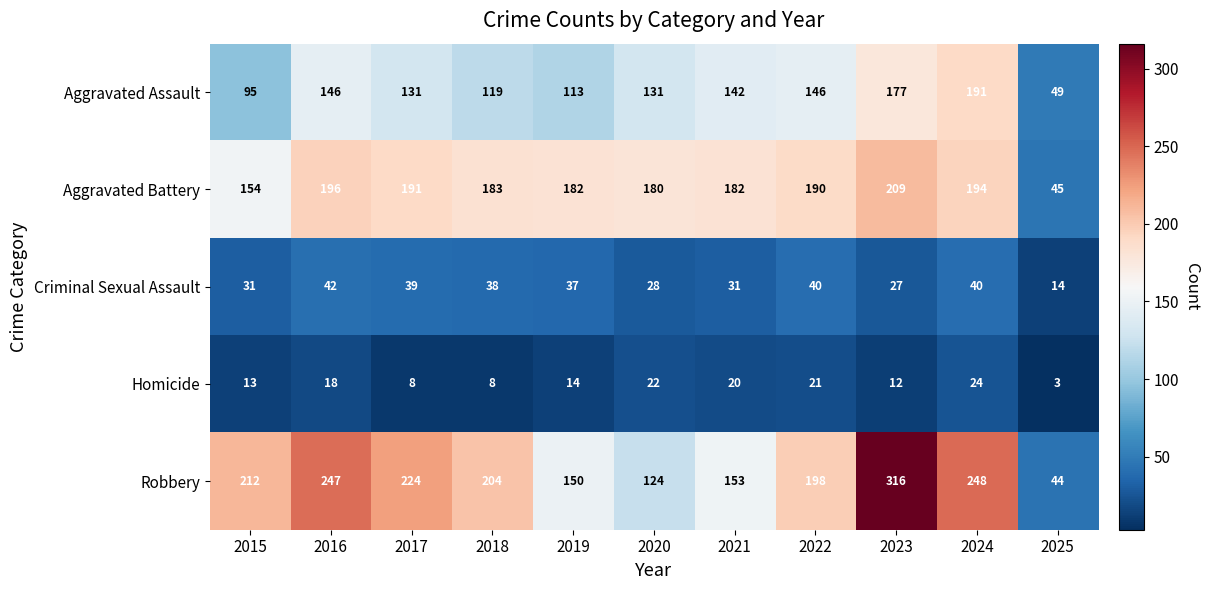

What is the smallest value displayed?

3